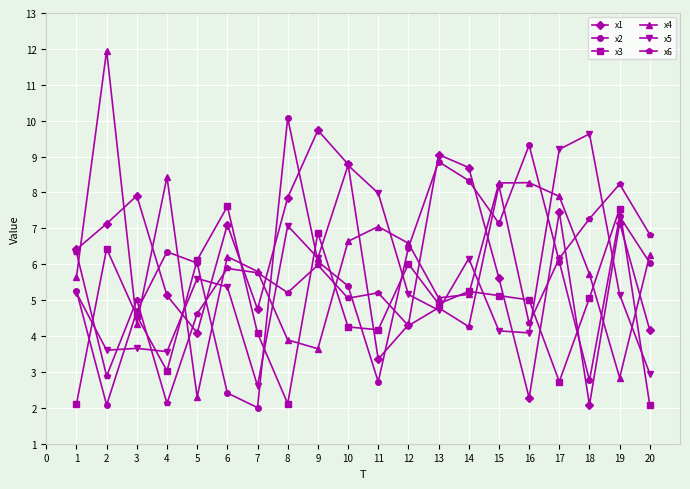

Rank the series by their maximum value, from lowest to highest.

x3, x6, x5, x1, x2, x4